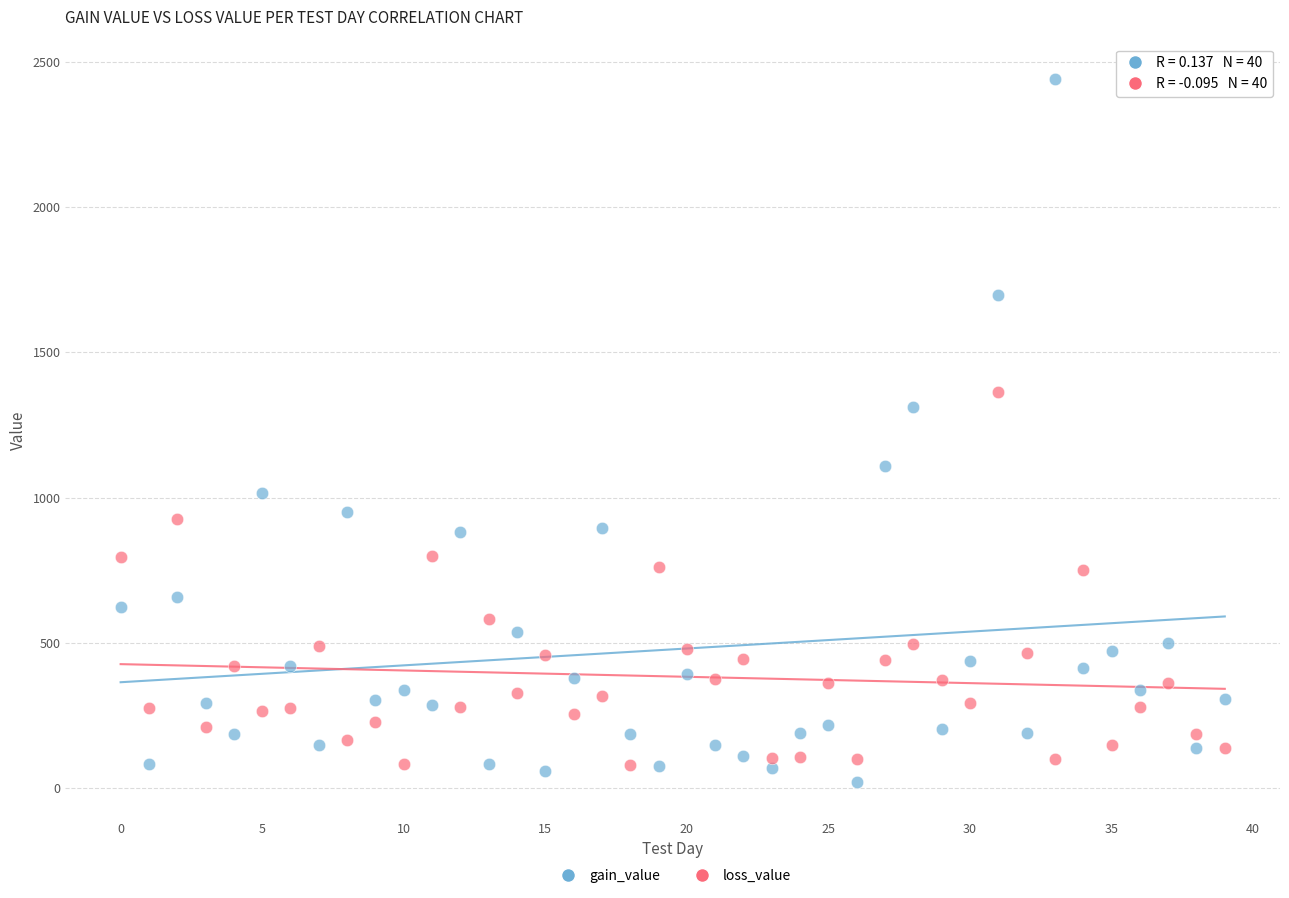

What are all the series names shown in the legend?

gain_value, loss_value